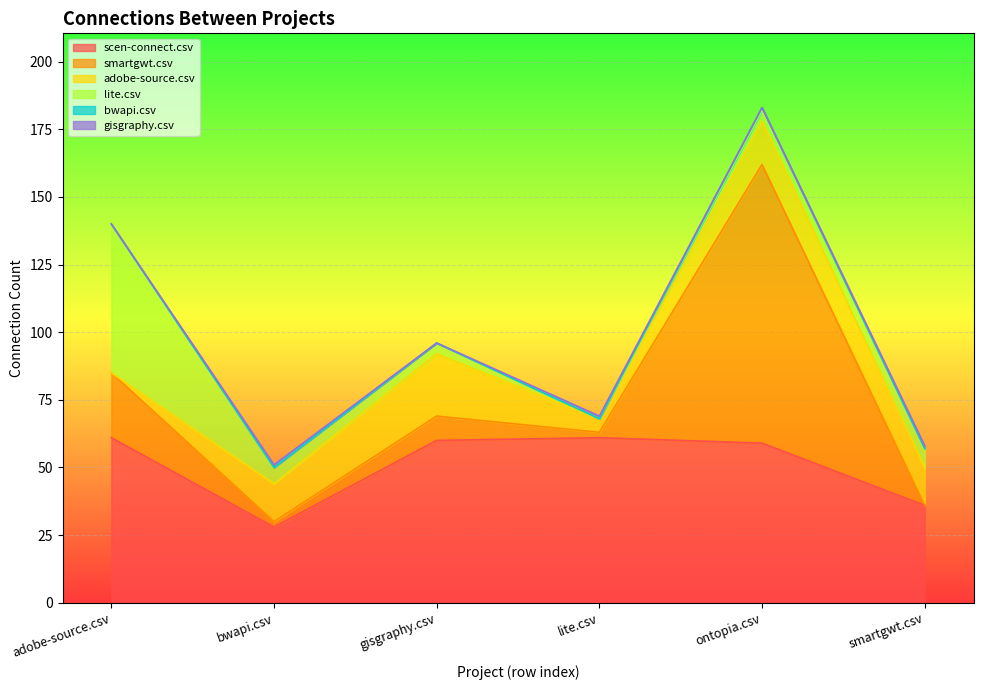

Is the value of lite.csv at lite.csv greater than the value of bwapi.csv at smartgwt.csv?

No